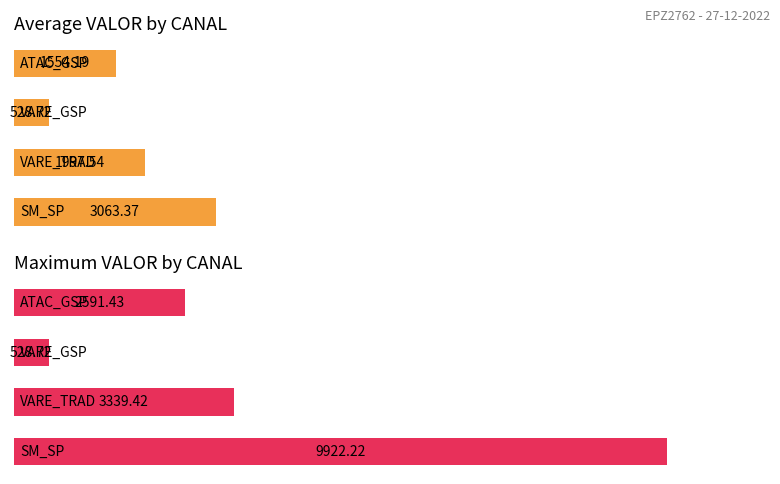

Is the value of Average VALOR at 1 greater than the value of Maximum VALOR at 1?

No